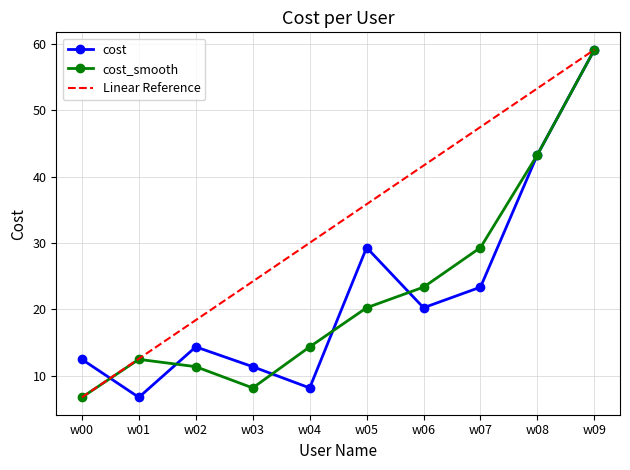

What is the difference between the highest and lowest values at w07?

24.2